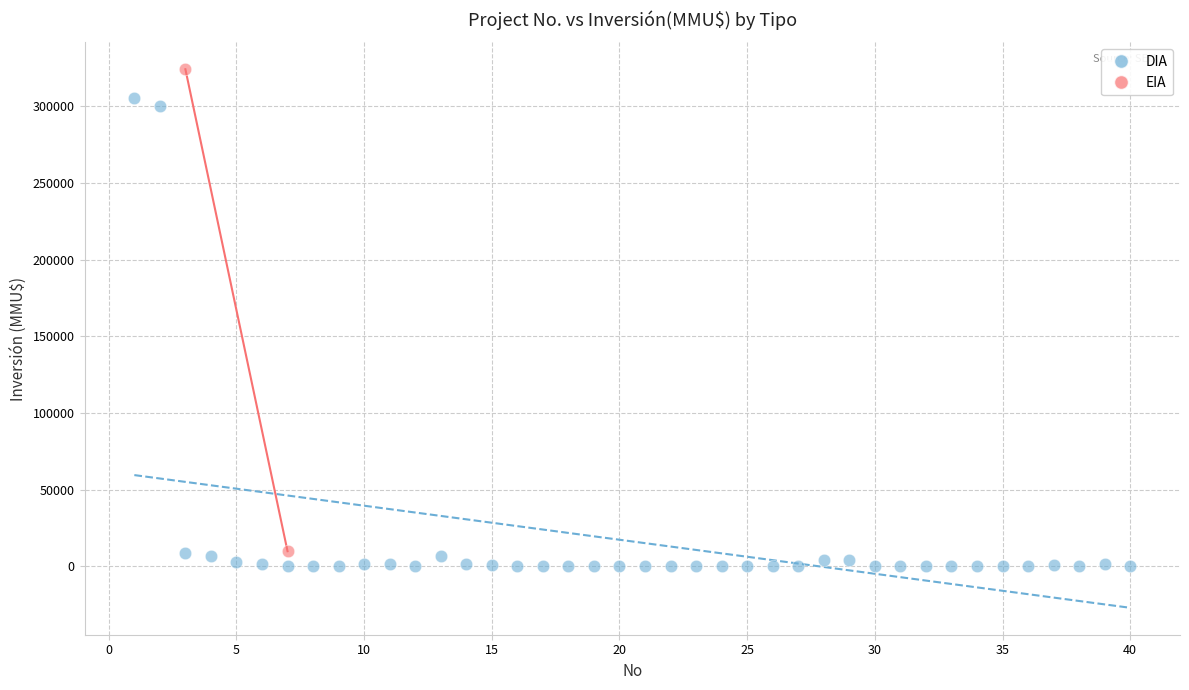

Which series has the widest spread of Y values?

EIA